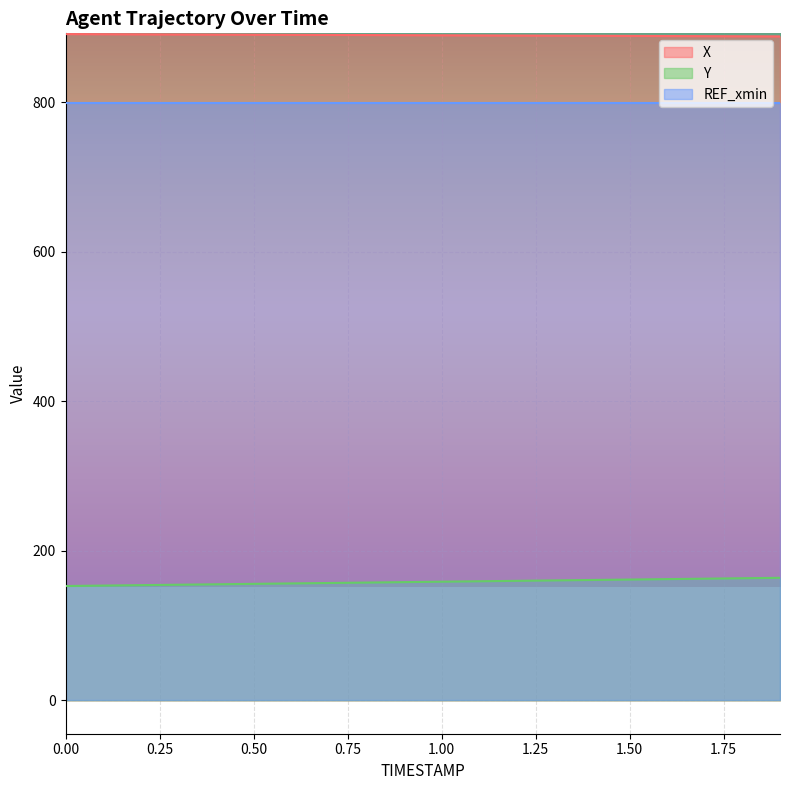

What is the spread (max minus min) of values at 1.00?

730.9